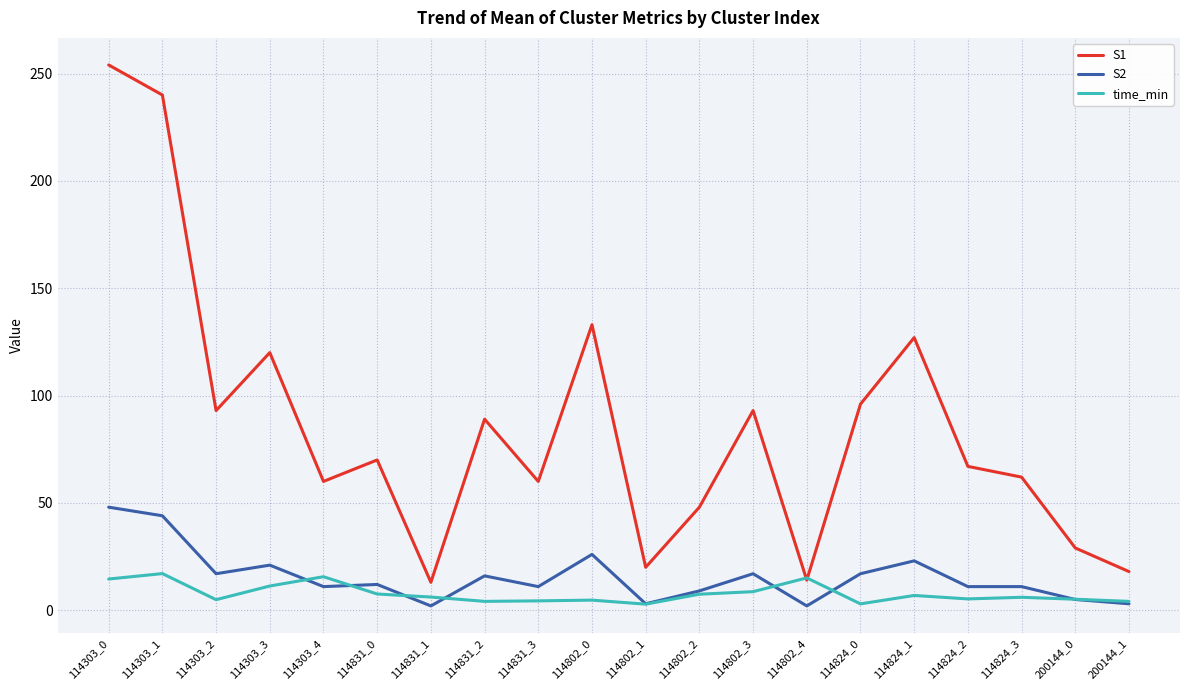

What is the sum of the time_min values at 114303_4 and 114824_1?

22.5